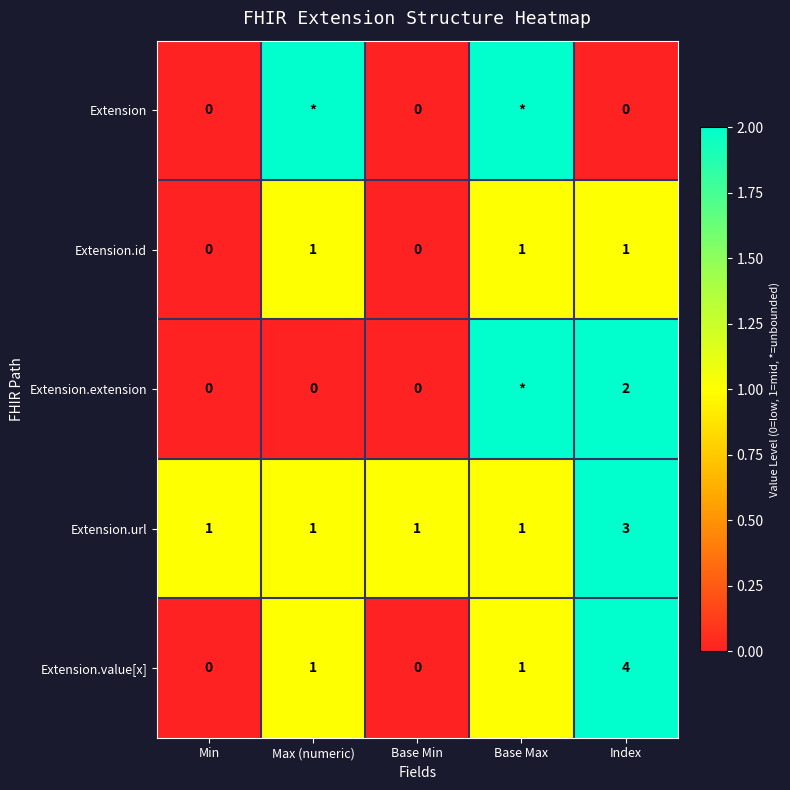

Count the Extension.value[x] values in the range 0 to 1.

4